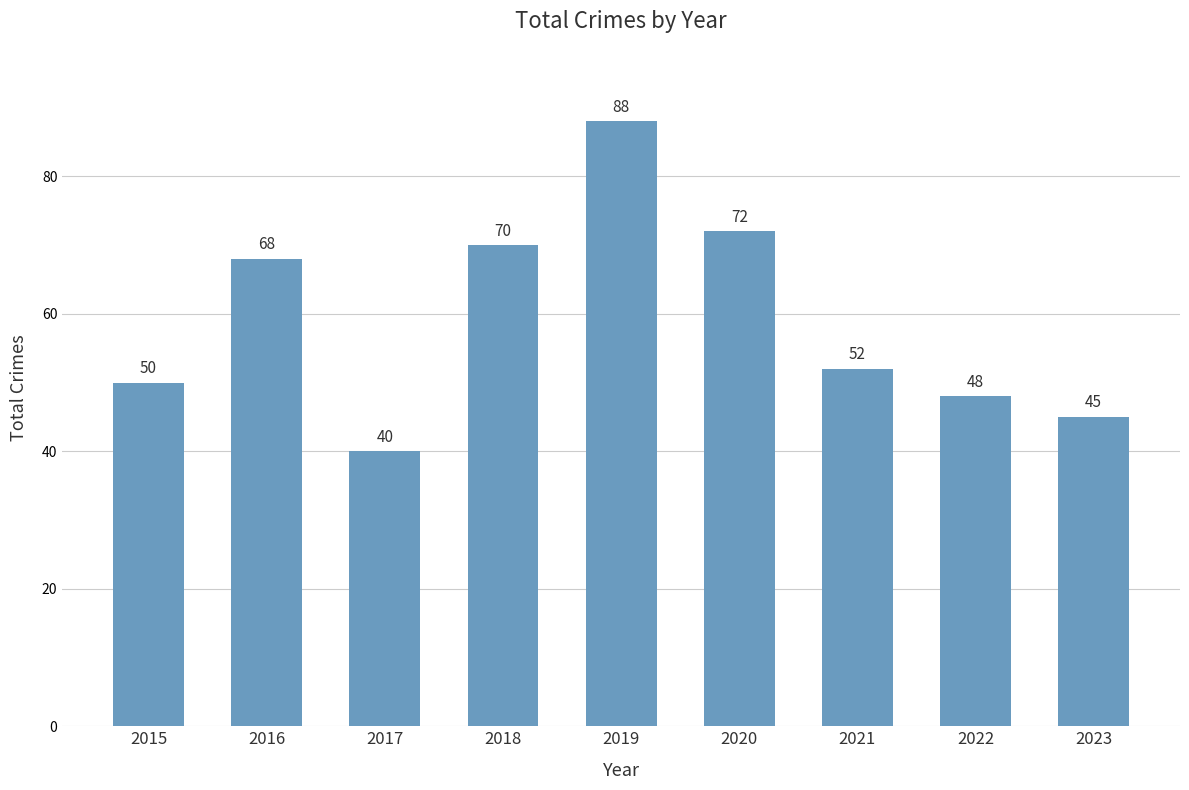

Reading left to right, transcribe all the data shown in this chart.

2015=50	2016=68	2017=40	2018=70	2019=88	2020=72	2021=52	2022=48	2023=45